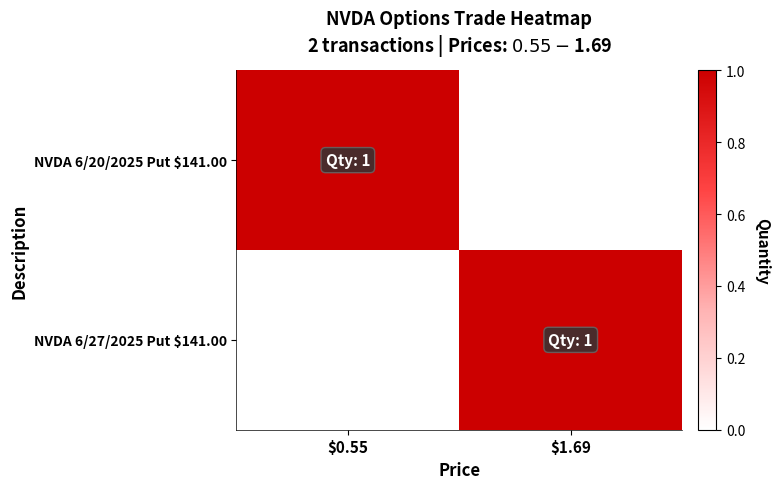

Reading left to right, what are all the values shown in this chart?

NVDA 6/20/2025 Put $141.00: $0.55=1	$1.69=0
NVDA 6/27/2025 Put $141.00: $0.55=0	$1.69=1